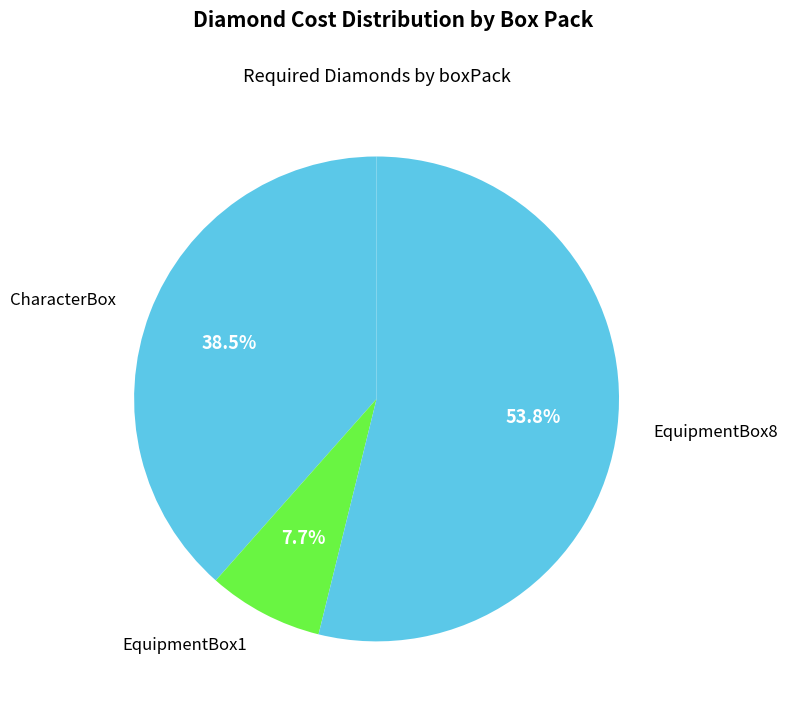

Which category has the biggest portion of the pie?

EquipmentBox8